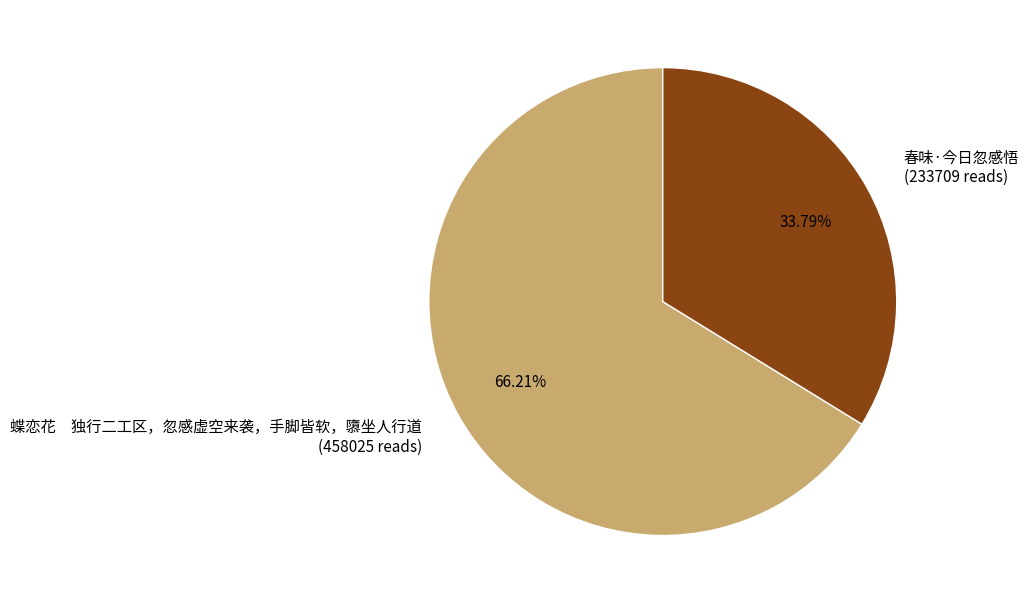

Which has a higher value, 蝶恋花 独行二工区，忽感虚空来袭，手脚皆软，隳坐人行道 (458025 reads) or 春味·今日忽感悟 (233709 reads)?

蝶恋花 独行二工区，忽感虚空来袭，手脚皆软，隳坐人行道 (458025 reads)